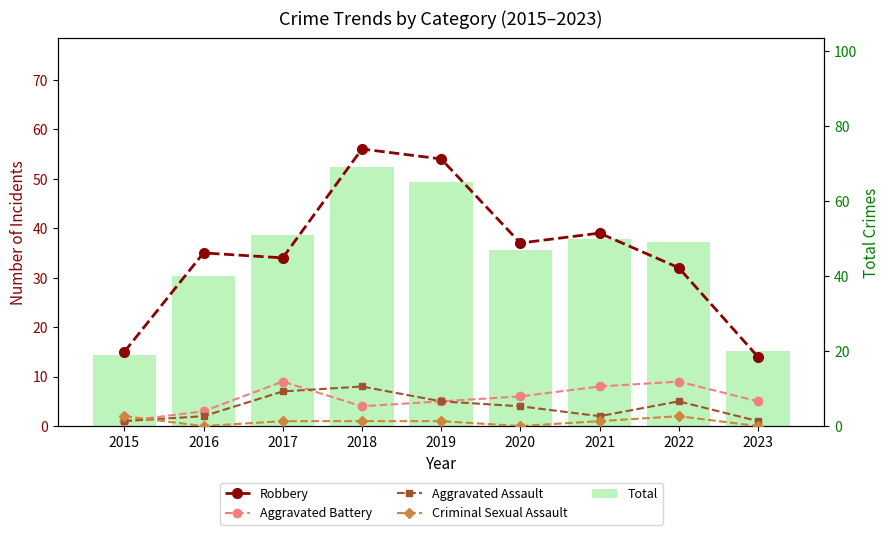

What are all the series names shown in the legend?

Robbery, Aggravated Battery, Aggravated Assault, Criminal Sexual Assault, Total